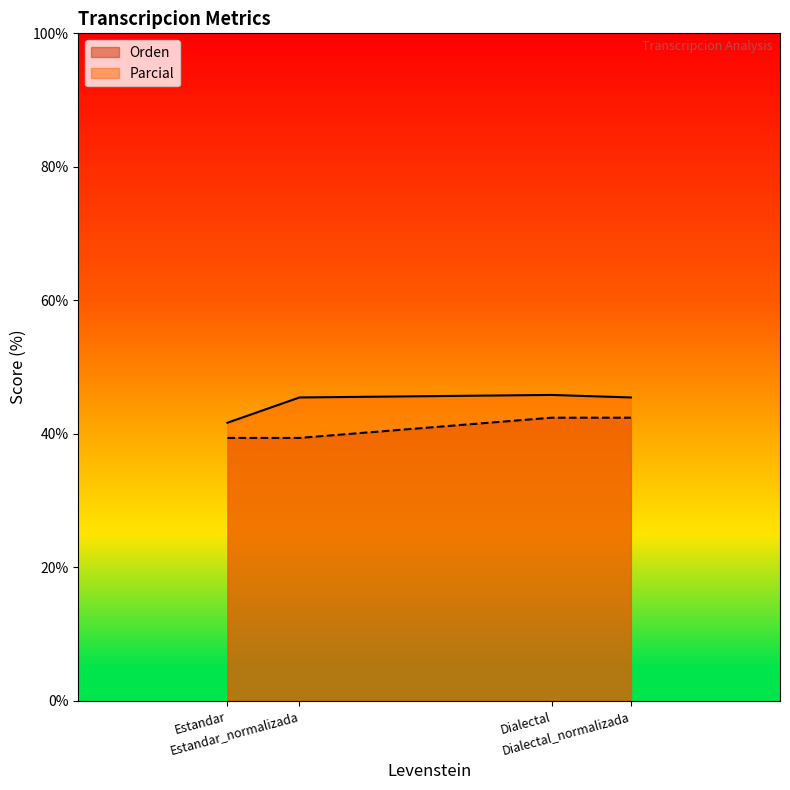

Where is the first local maximum for Parcial?

Dialectal